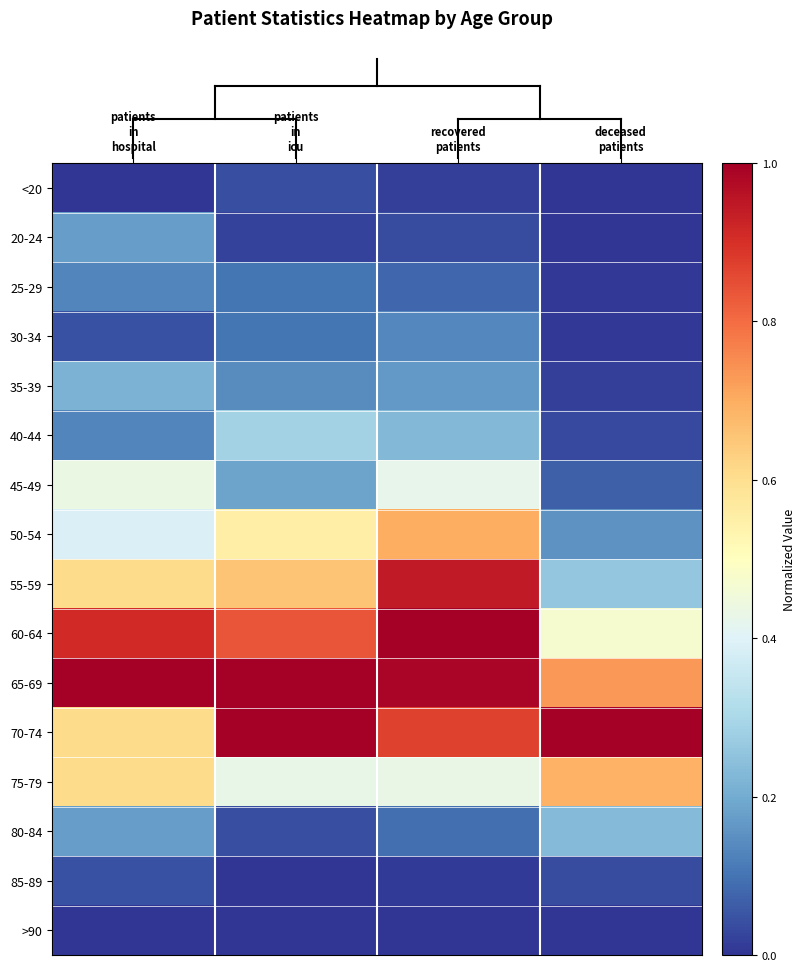

At which category is the sum across all series the highest?

recovered
patients